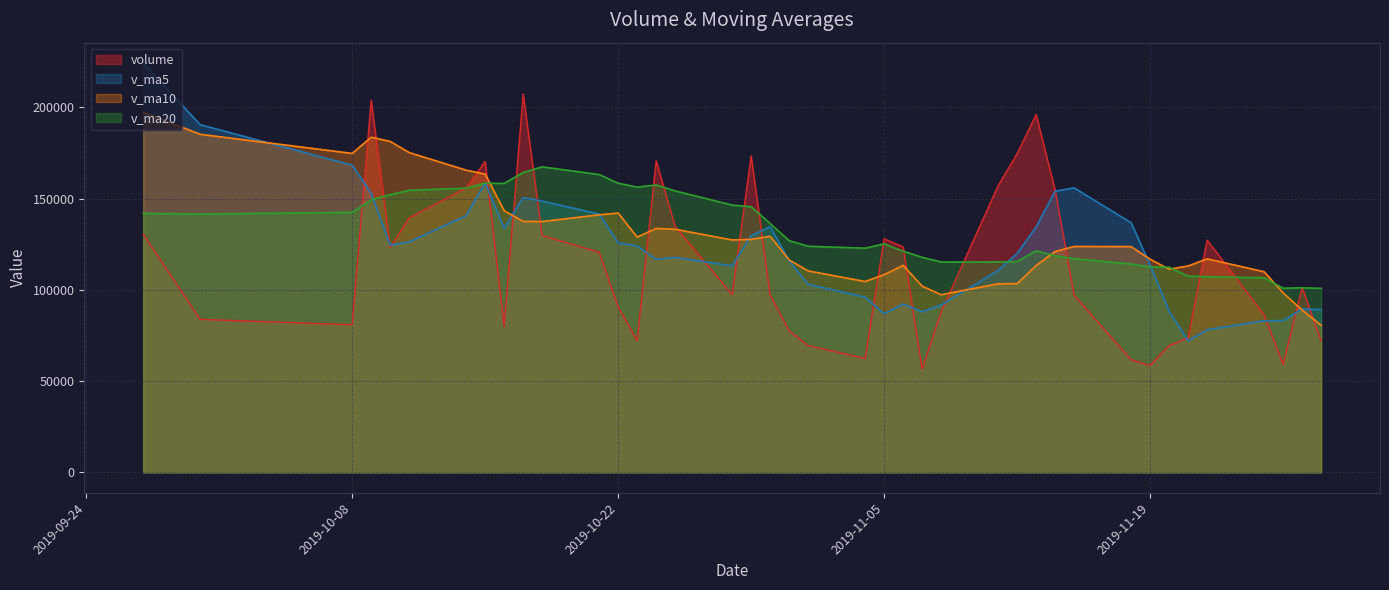

The v_ma5 series shows 174051.4 at 2019-11-11. True or false?

False